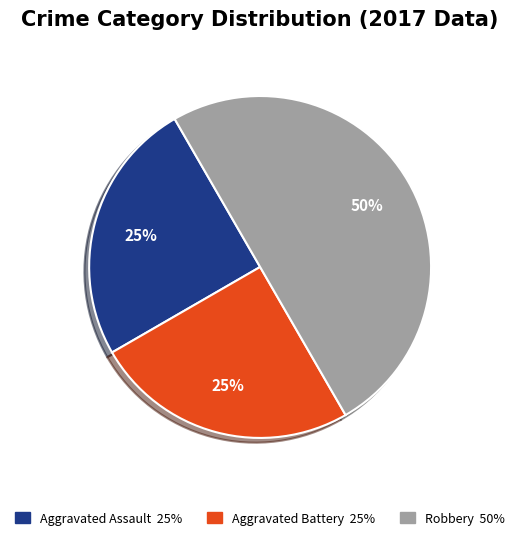

To the nearest percent, what is the difference between the largest and smallest slice percentages?

25%